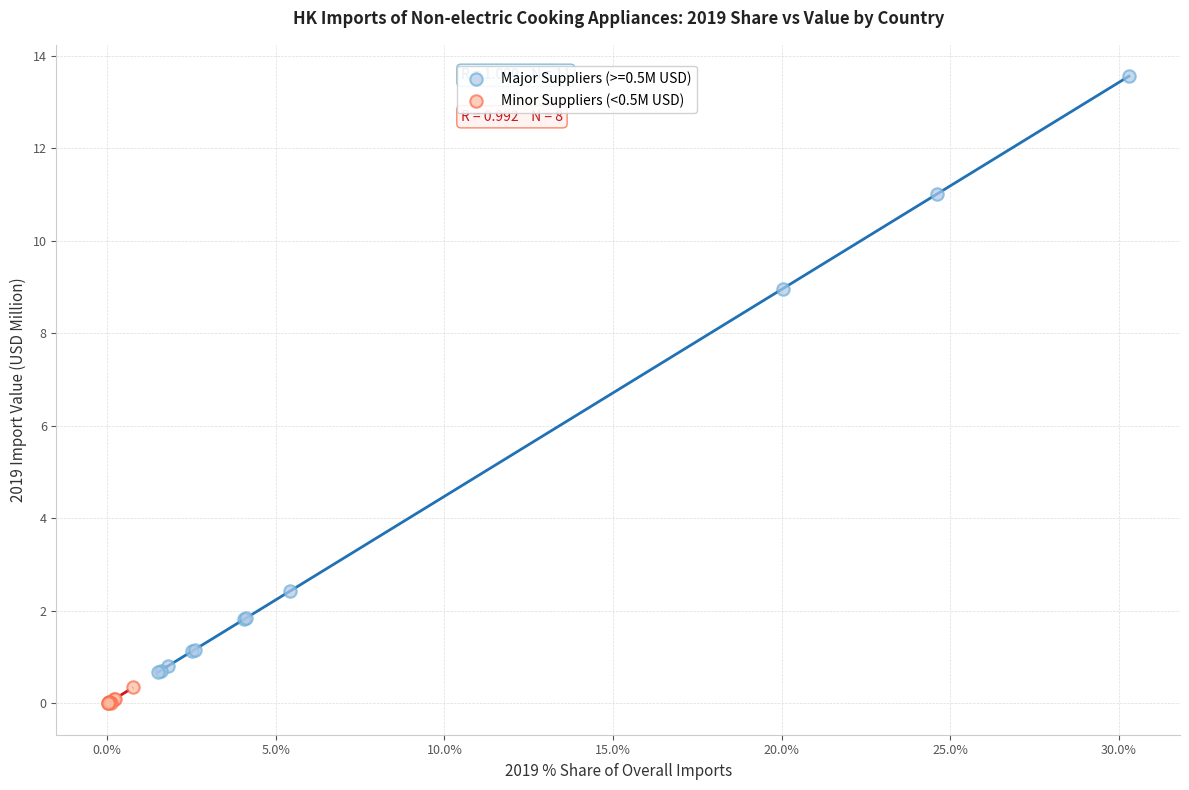

Which series contains the lowest Y value?

Minor Suppliers (<0.5M USD)